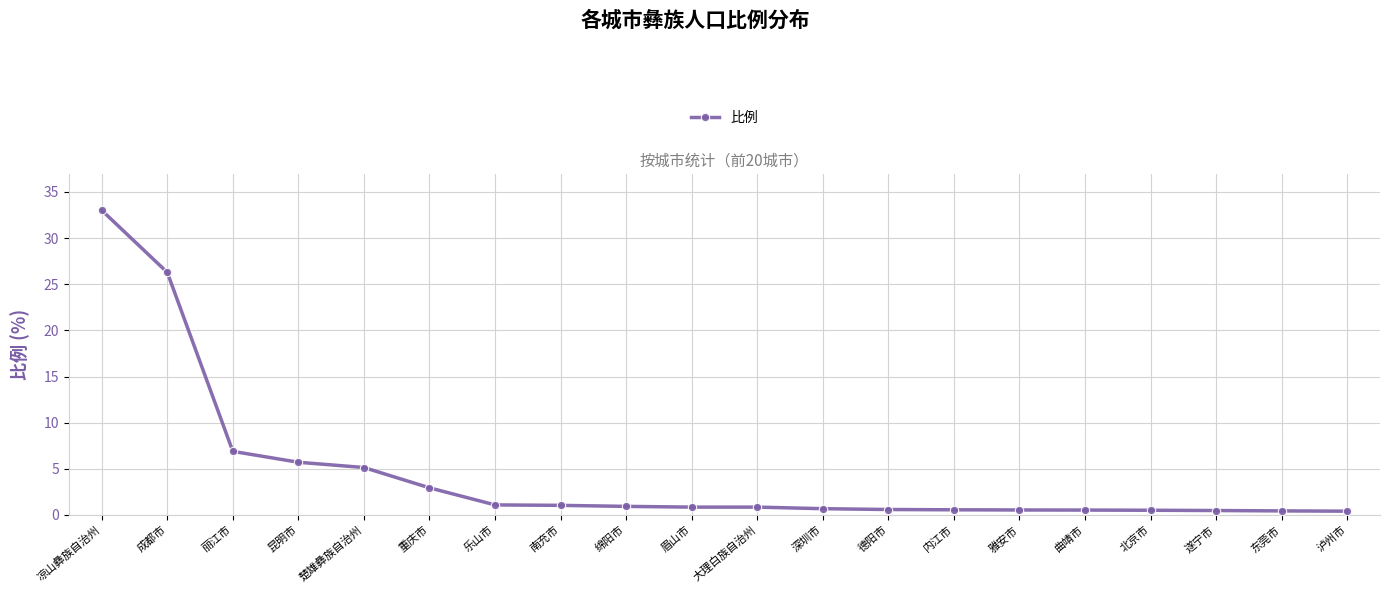

What is the sum of all values?

89.5